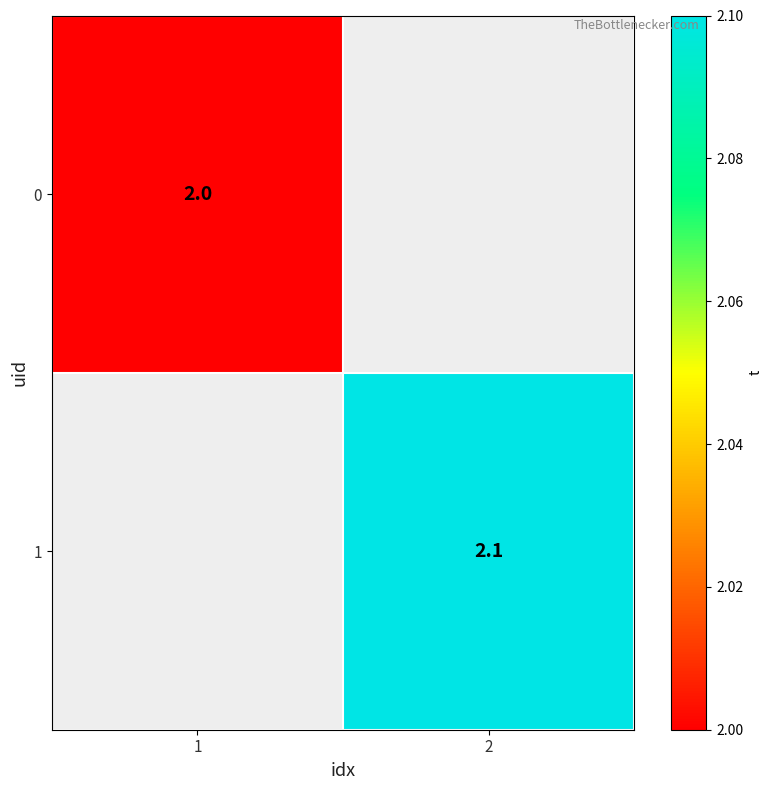

The 1 series shows 2.1 at 2. True or false?

True